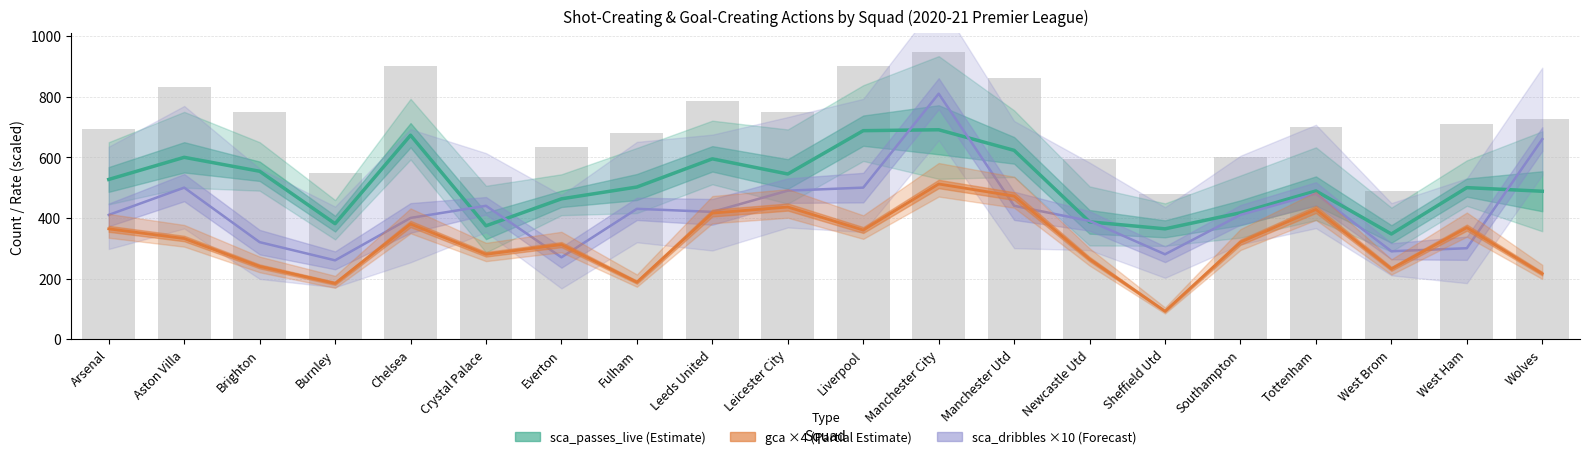

Between Fulham and Manchester Utd, which series saw the biggest shift?

gca (×4)